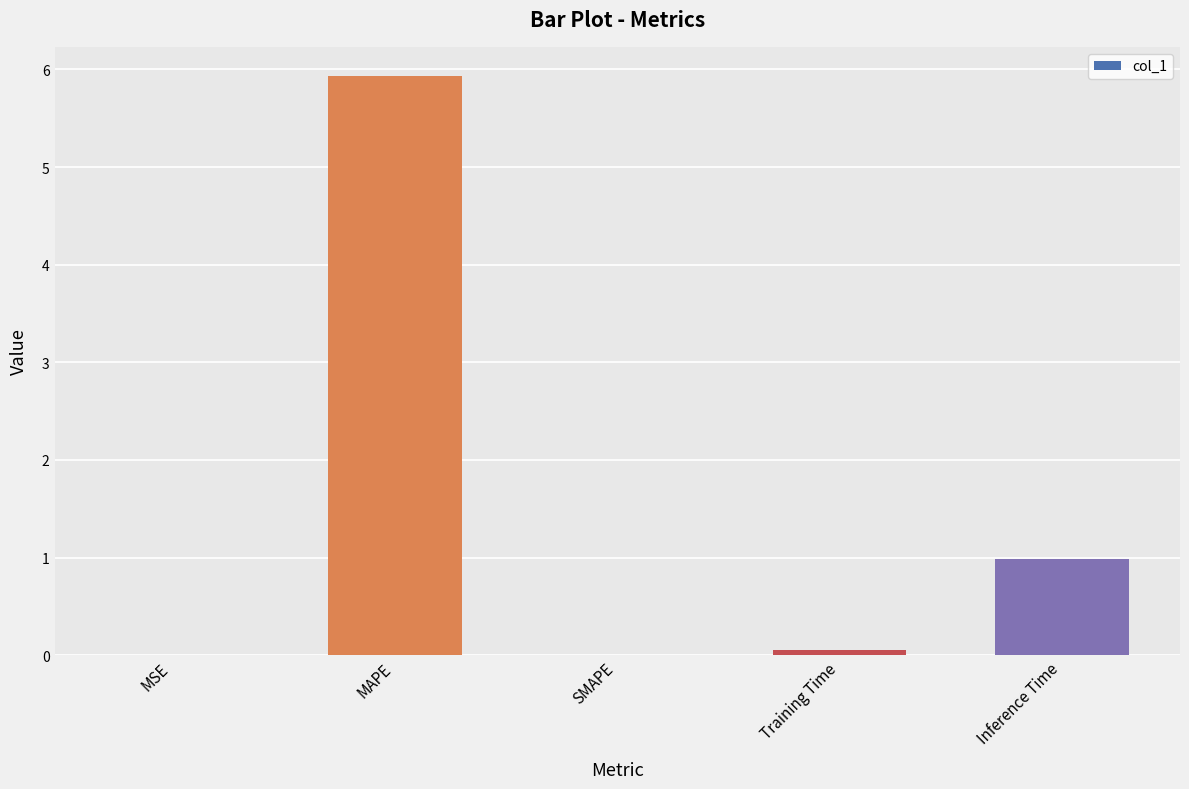

Read the value at Training Time.

0.1